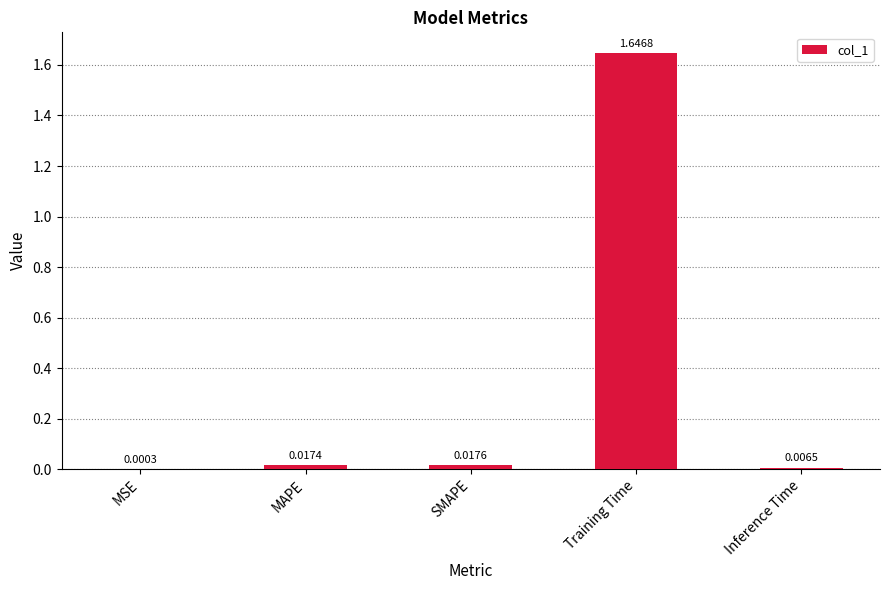

Between SMAPE and Inference Time, which is larger?

SMAPE